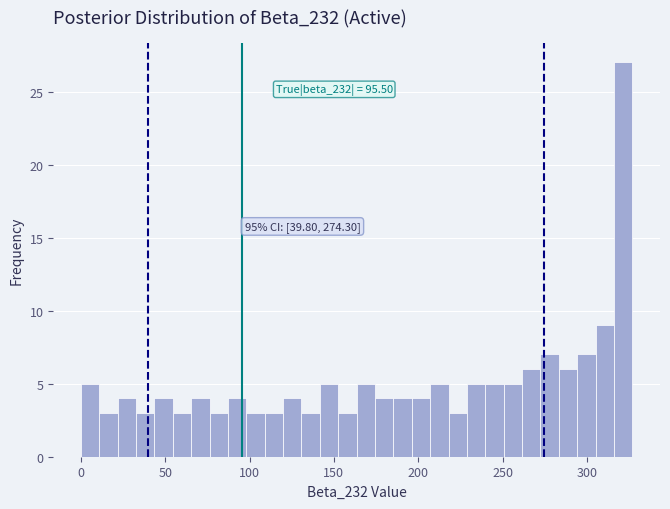

Around what value on the x-axis is the tallest bar? Give the approximate position of its centre, as read against the axis.

320